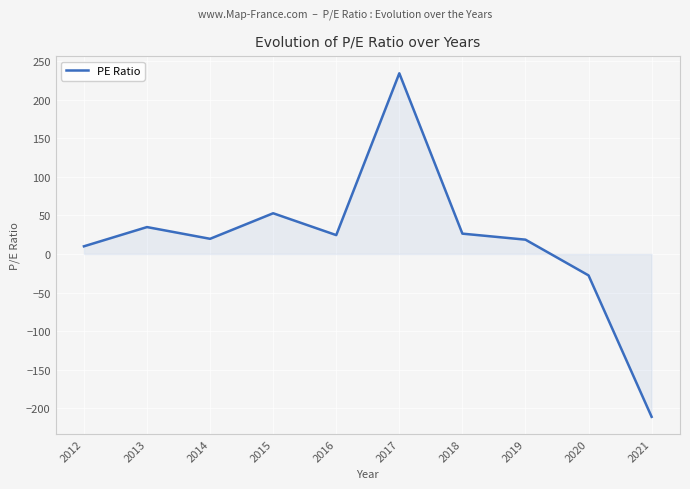

How many values are above zero?

8